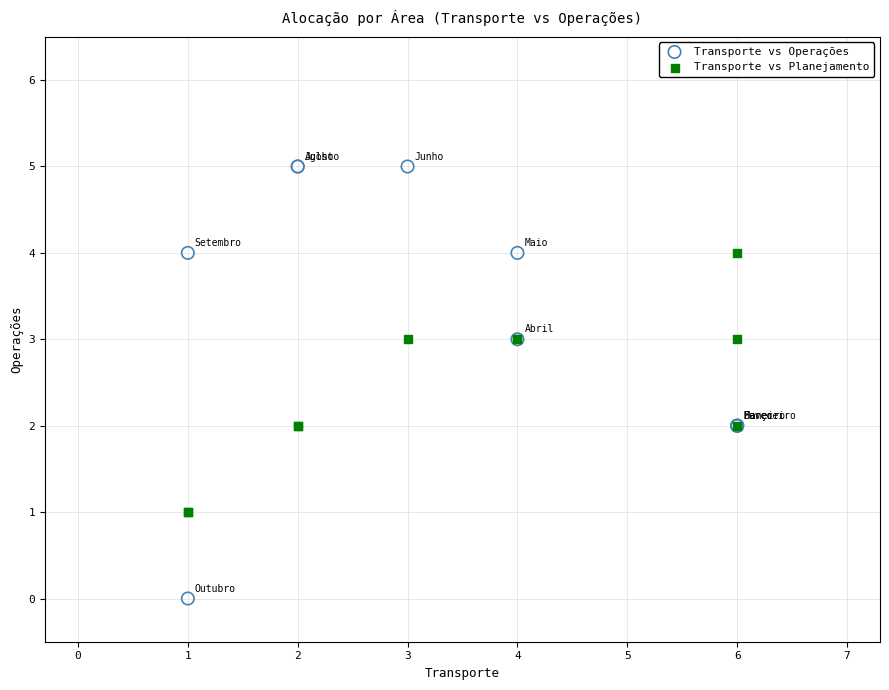

Which series reaches the maximum Y coordinate?

Transporte vs Operações